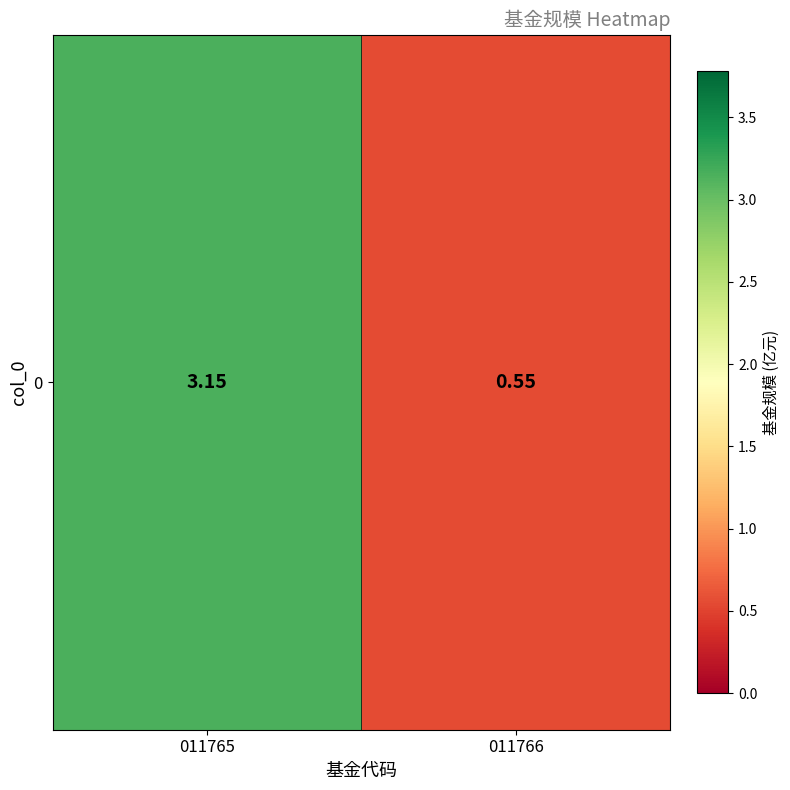

The chart shows a value of 5.6 at 011765. True or false?

False